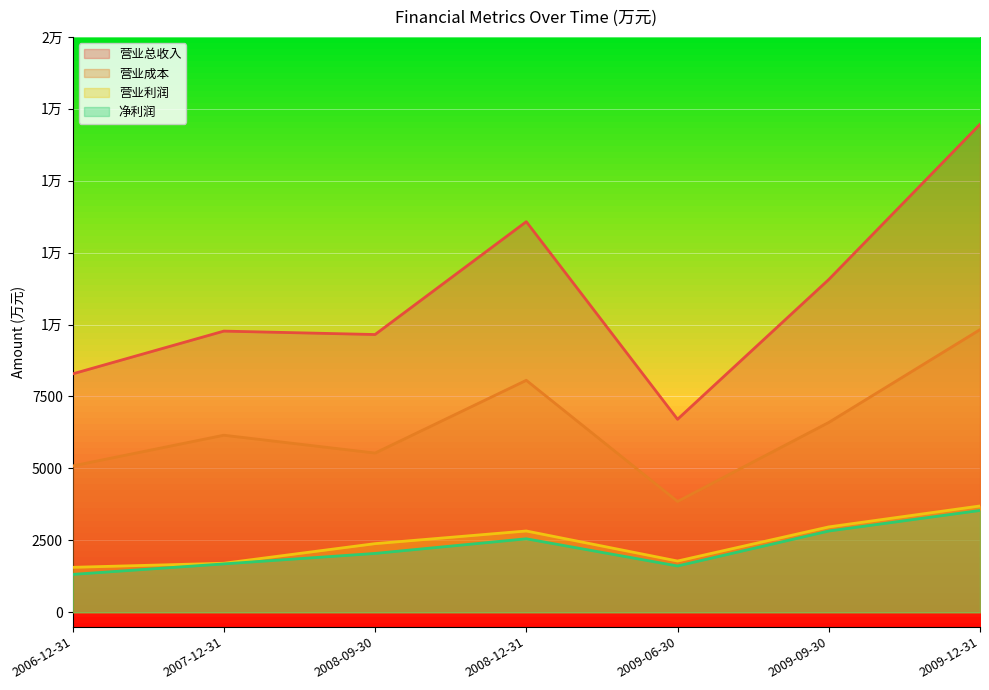

How many values in the 净利润 series exceed 2045?

3